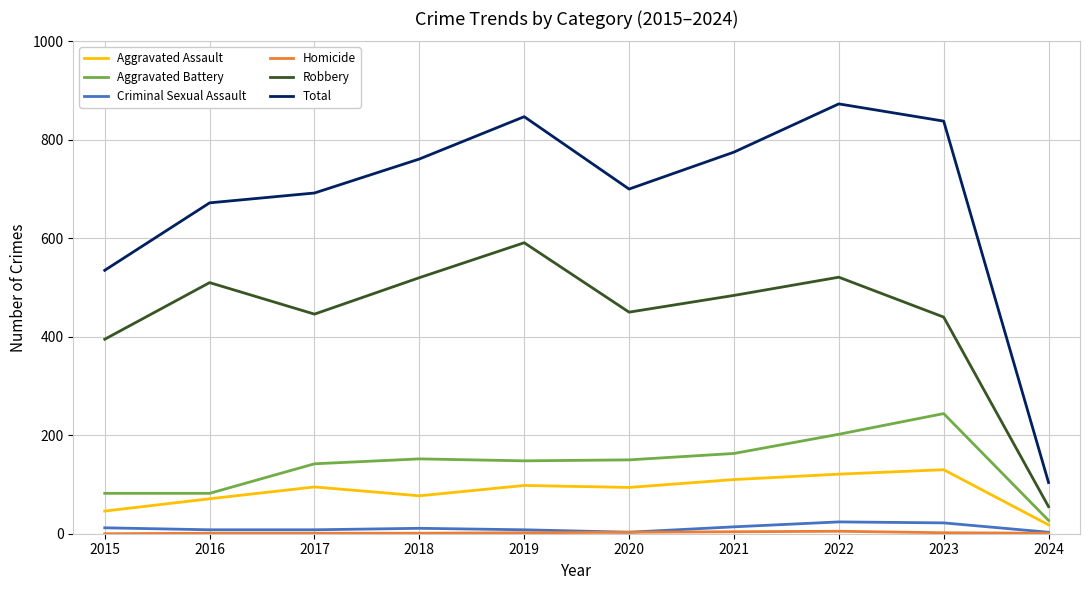

What is the difference between the maximum and minimum values in the Criminal Sexual Assault series?

21